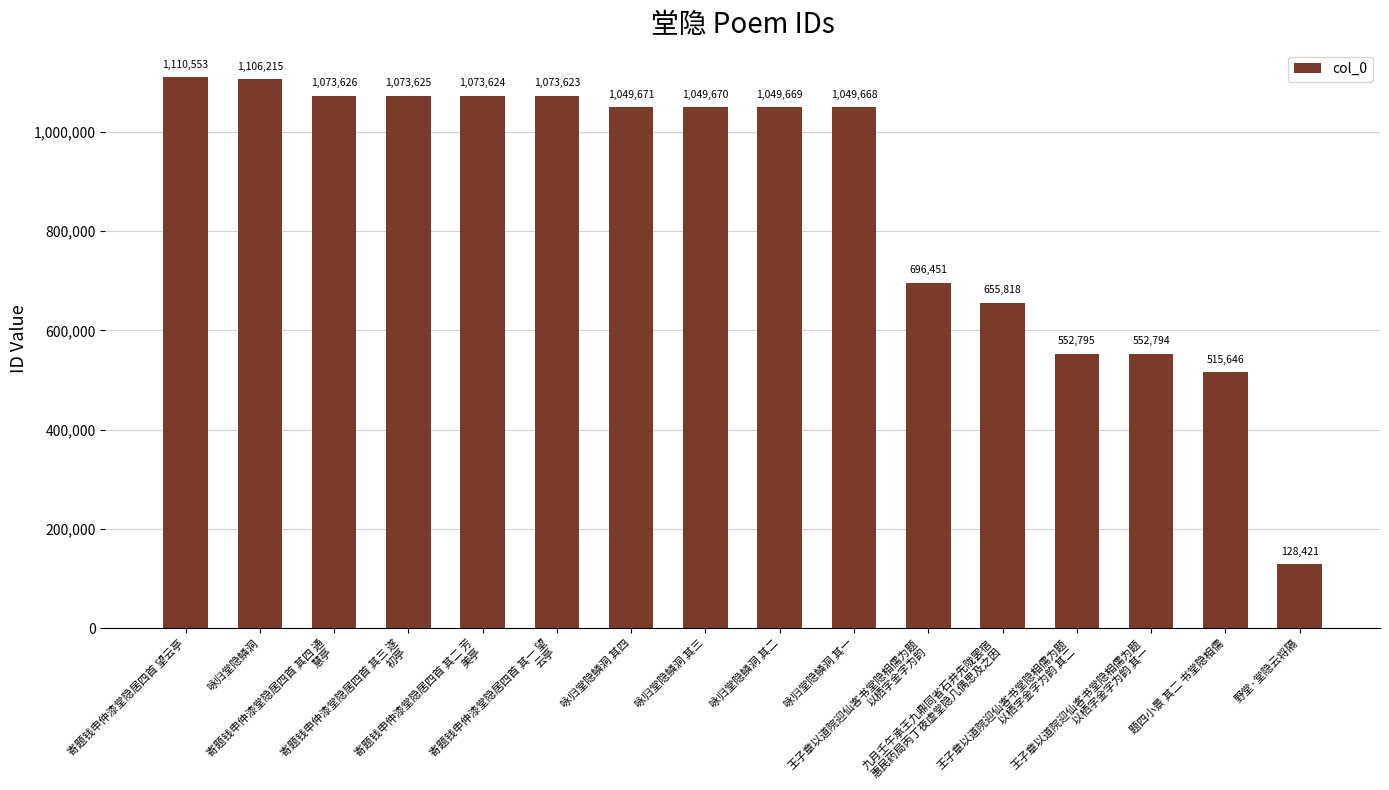

At which category does the chart reach its peak across all series?

寄题钱申仲漆堂隐居四首 望云亭